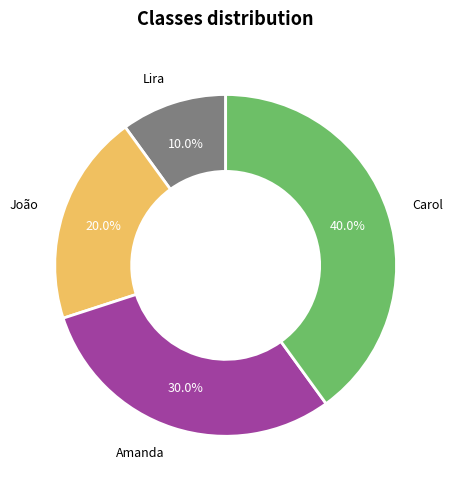

Is there any slice that represents more than half of the pie?

No